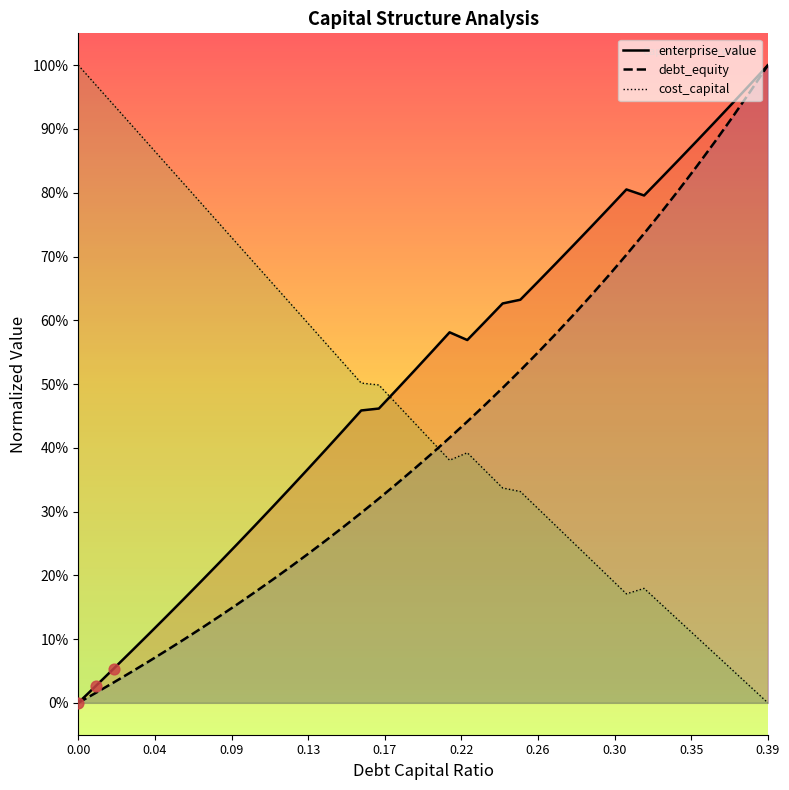

Which series has the largest total across all categories?

debt_capital